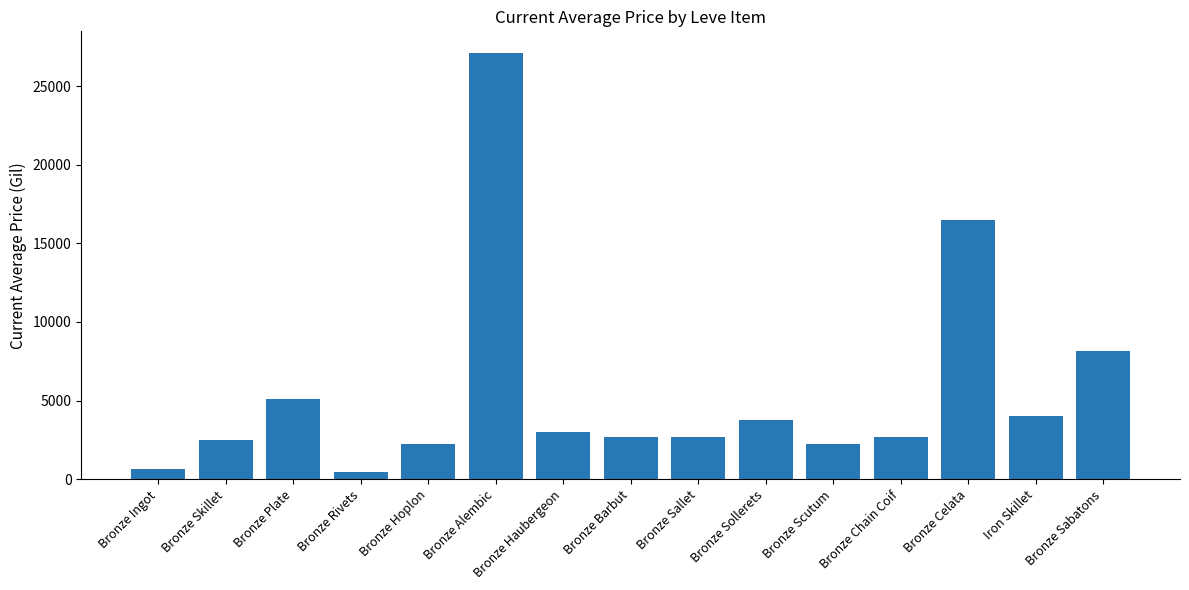

What is the label of the 6th bar from the left?

Bronze Alembic